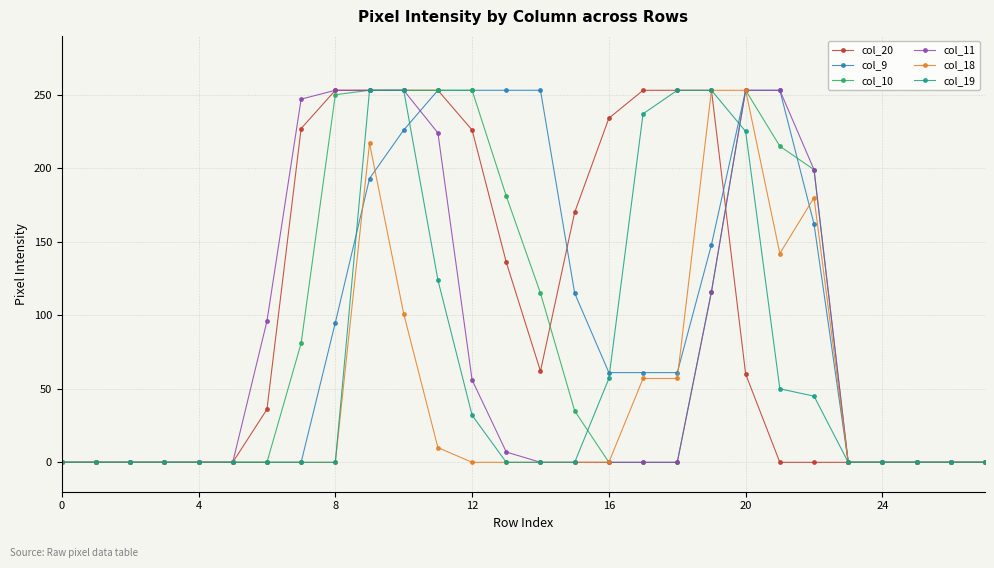

What is the value of the col_19 point at the 23rd from the left?

45